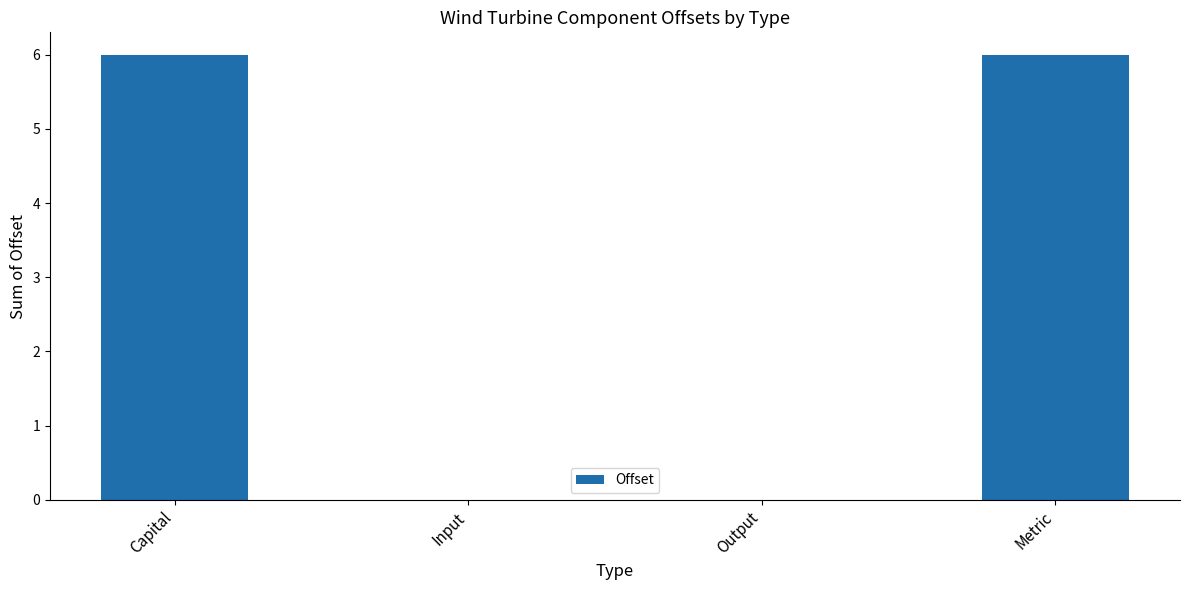

What is the change in value from Capital to Output?

-6